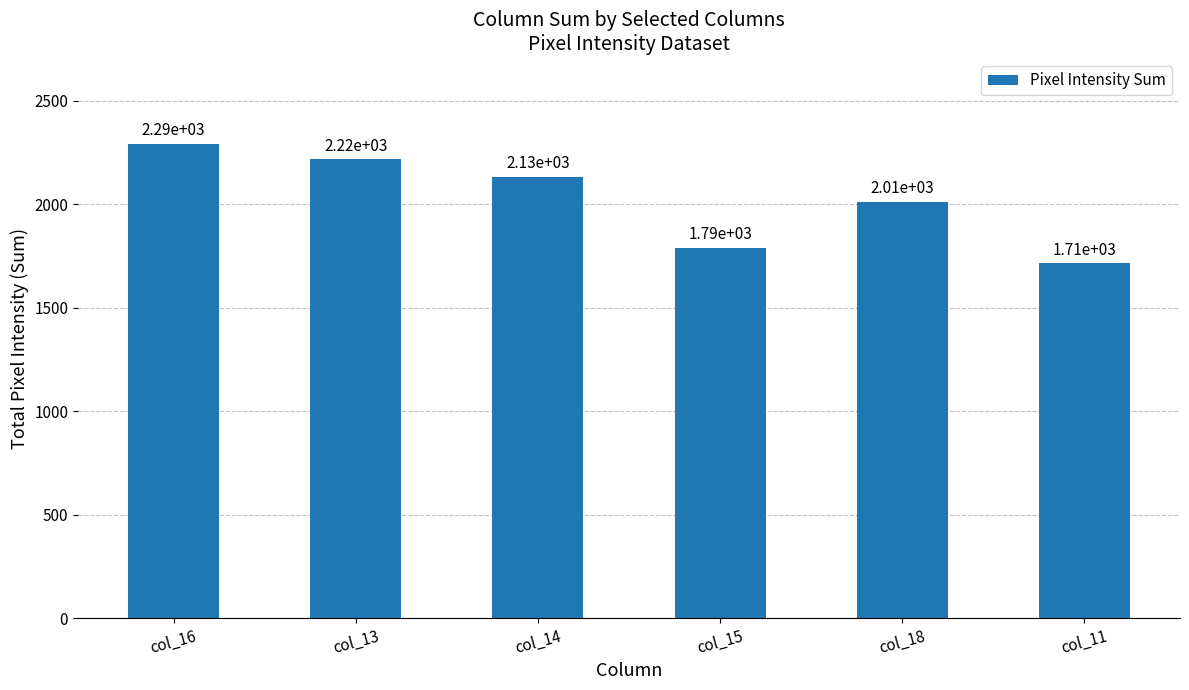

Are the bars horizontal?

No